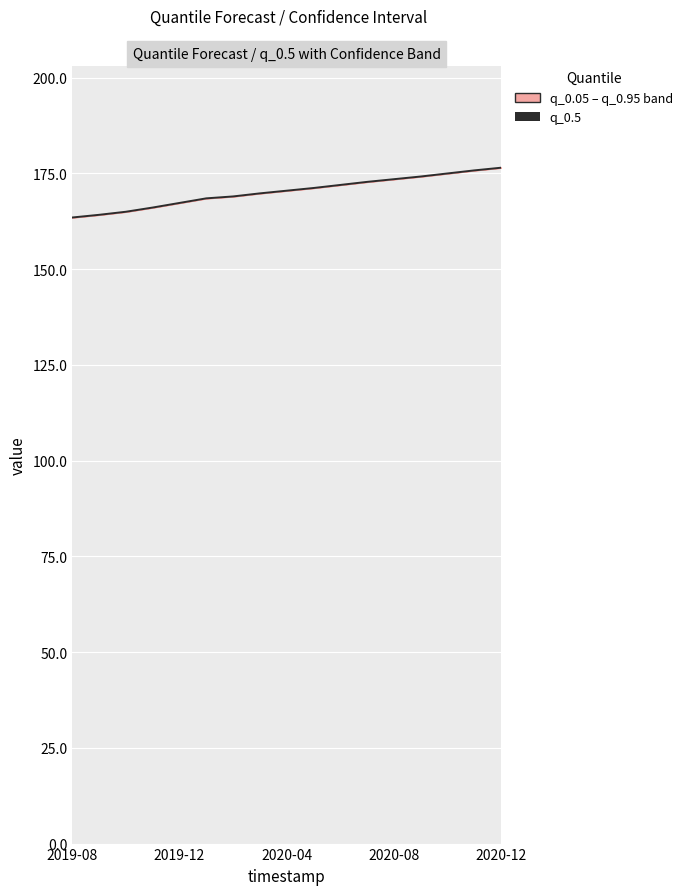

What is the difference between the maximum and minimum values?

13.0